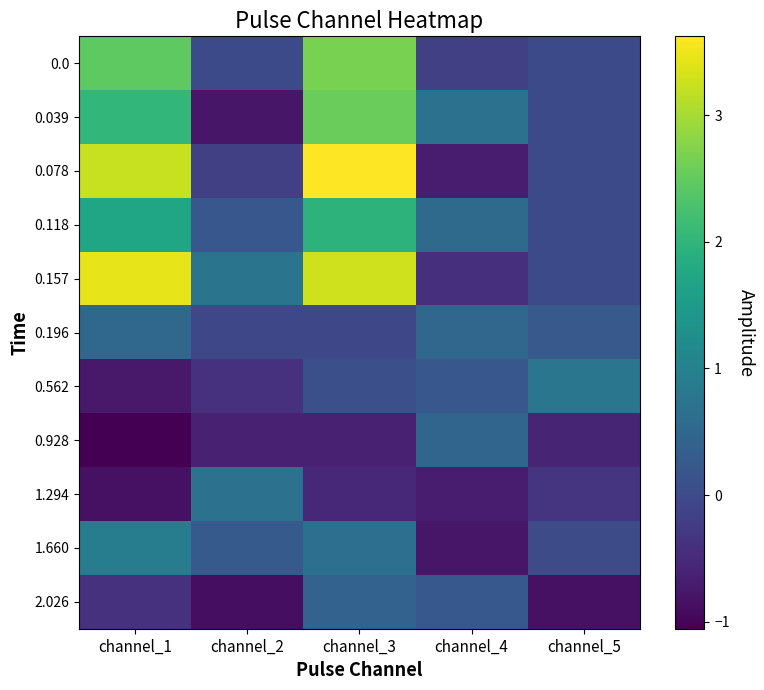

Between channel_3 and channel_5, which series saw the biggest shift?

0.078